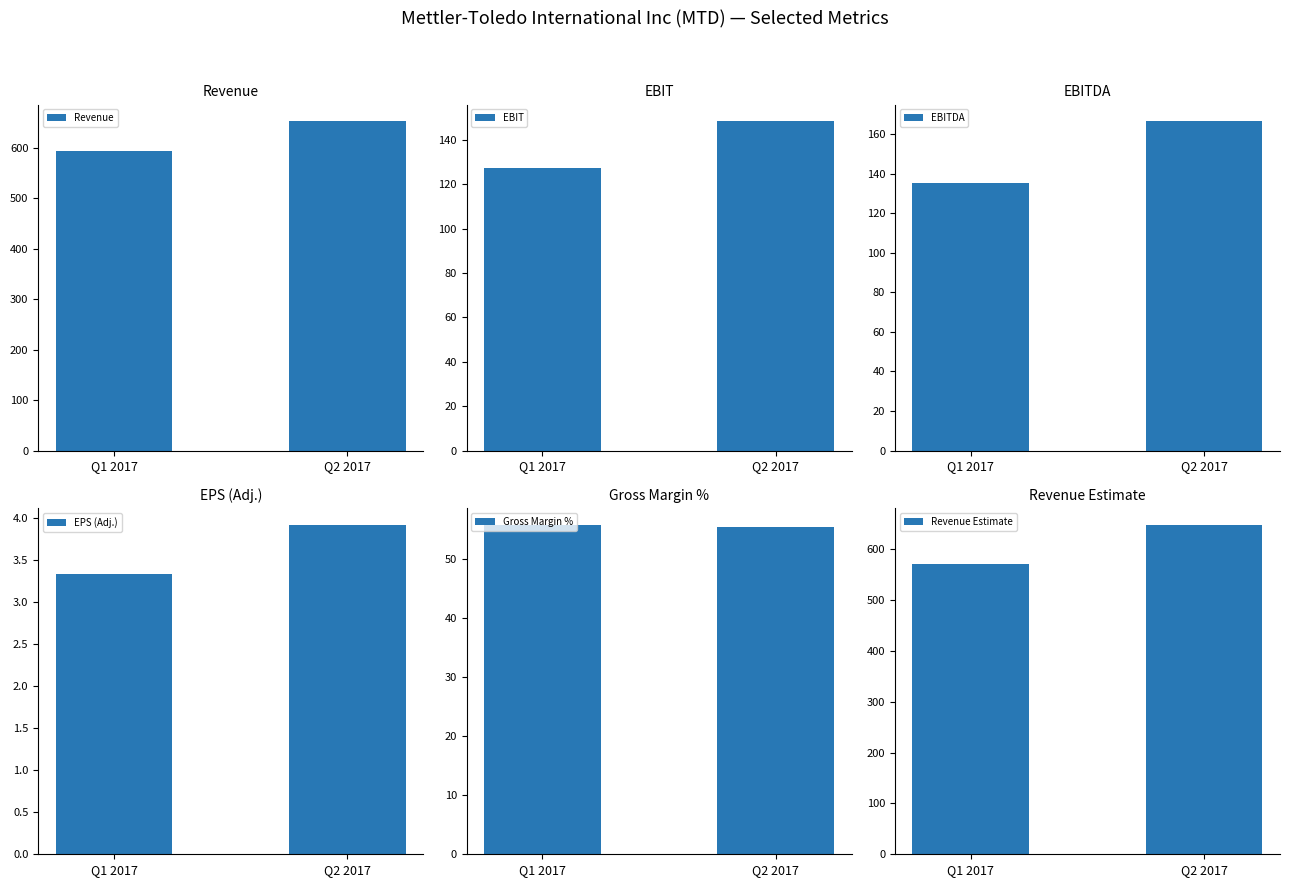

Reading left to right, transcribe all the data shown in this chart.

Revenue: Q1 2017=594.6	Q2 2017=653.7
EBIT: Q1 2017=127.3	Q2 2017=148.5
EBITDA: Q1 2017=135.3	Q2 2017=166.7
EPS (Adj.): Q1 2017=3.3	Q2 2017=3.9
Gross Margin %: Q1 2017=55.8	Q2 2017=55.5
Revenue Estimate: Q1 2017=571.3	Q2 2017=647.8